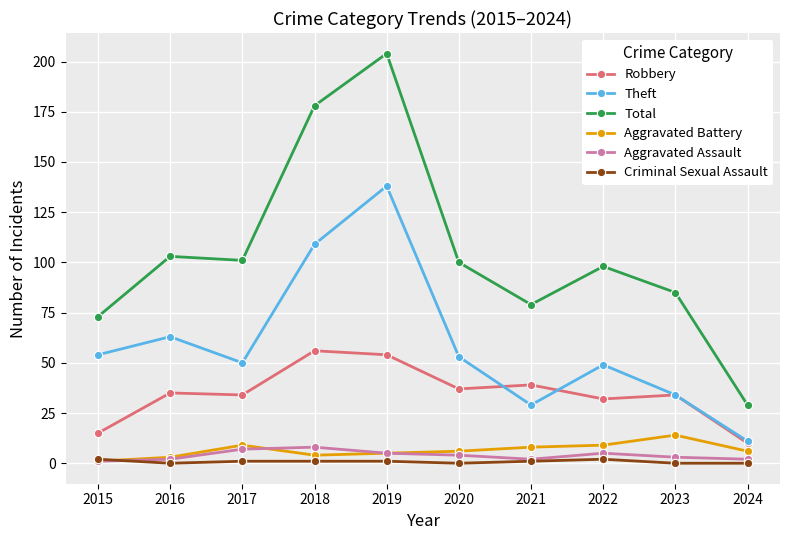

How many lines are shown in the chart?

6